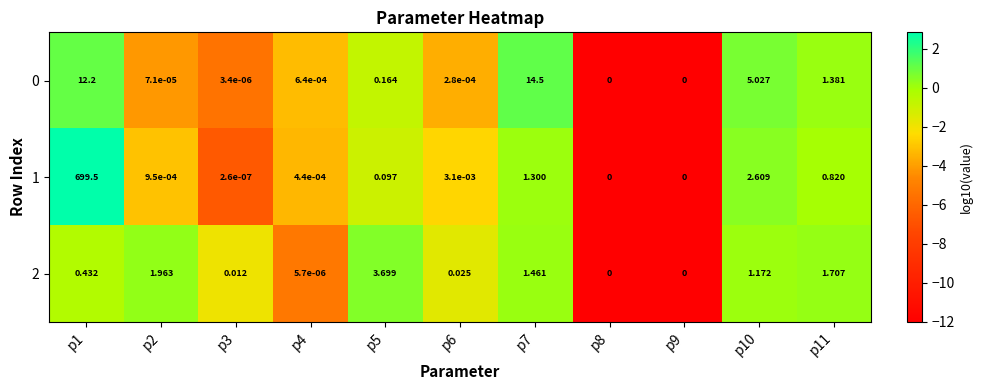

Is the value of 0 at p9 greater than the value of 1 at p6?

No